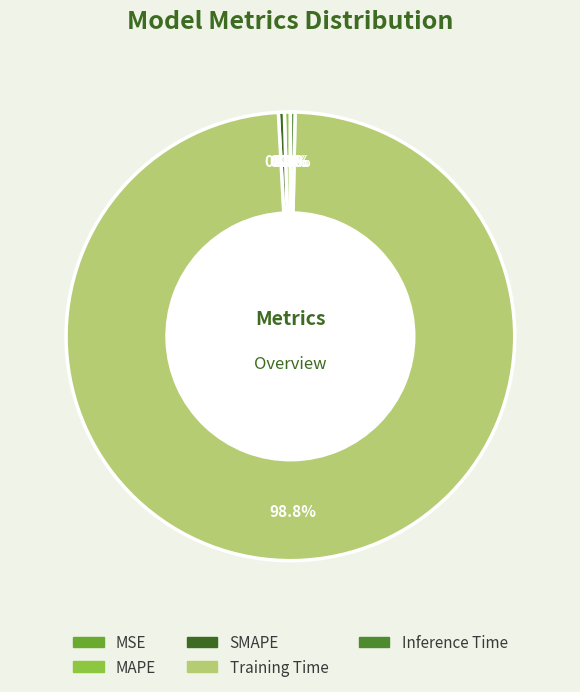

To the nearest percent, what is the difference between the largest and smallest slice percentages?

99%